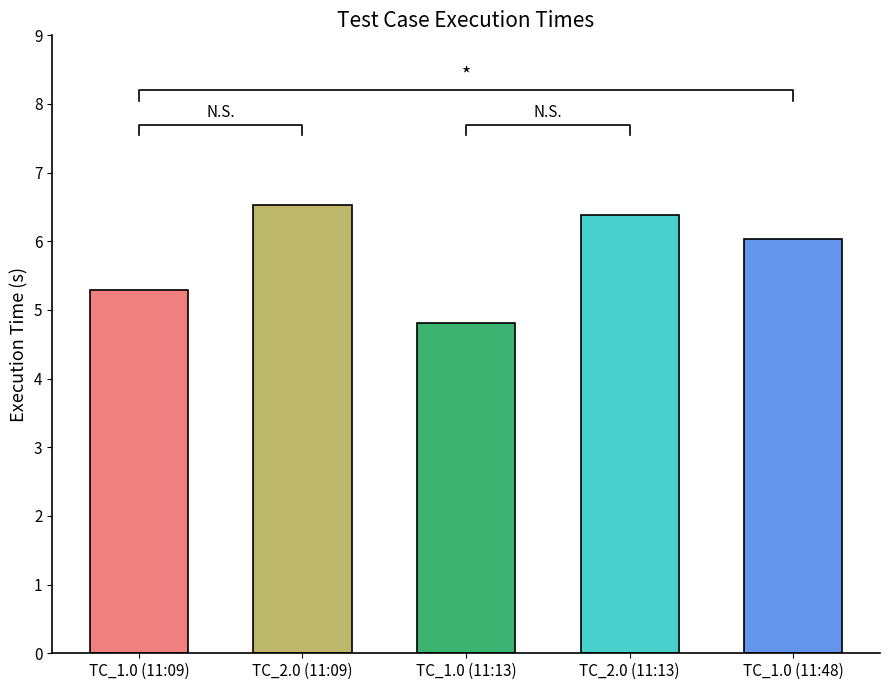

What is the value of the 4th bar from the left?

6.4